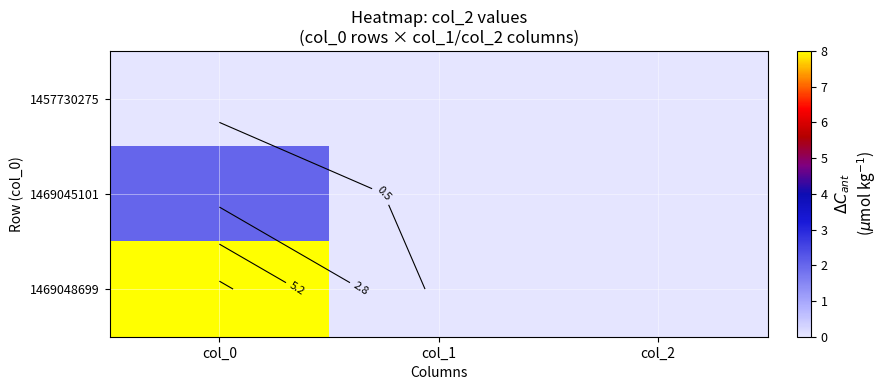

The 1457730275 series shows 0 at col_0. True or false?

True